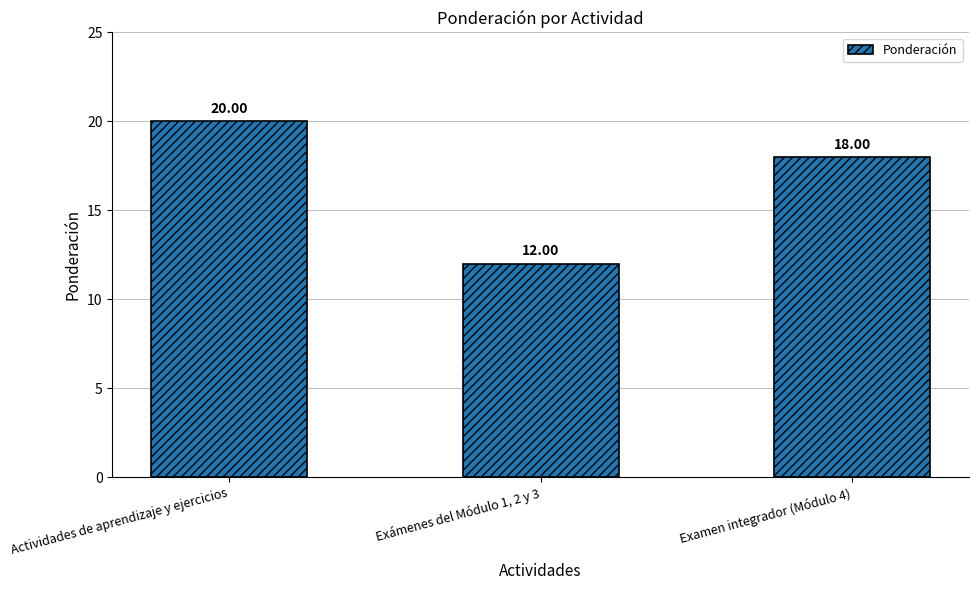

List the labels in order of value, smallest first.

Exámenes del Módulo 1, 2 y 3, Examen integrador (Módulo 4), Actividades de aprendizaje y ejercicios